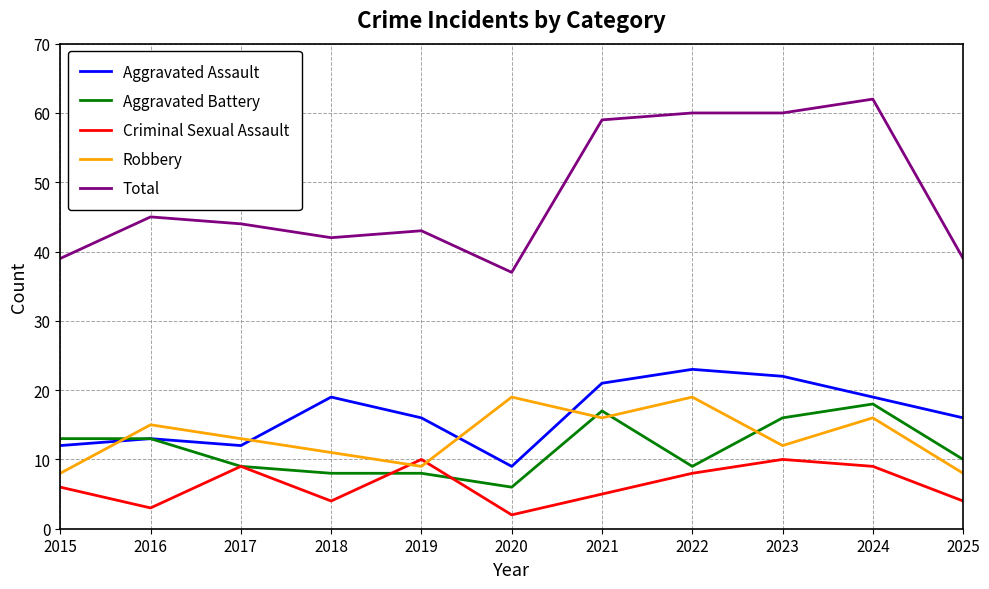

Is it true that Total equals 60 at 2022?

True